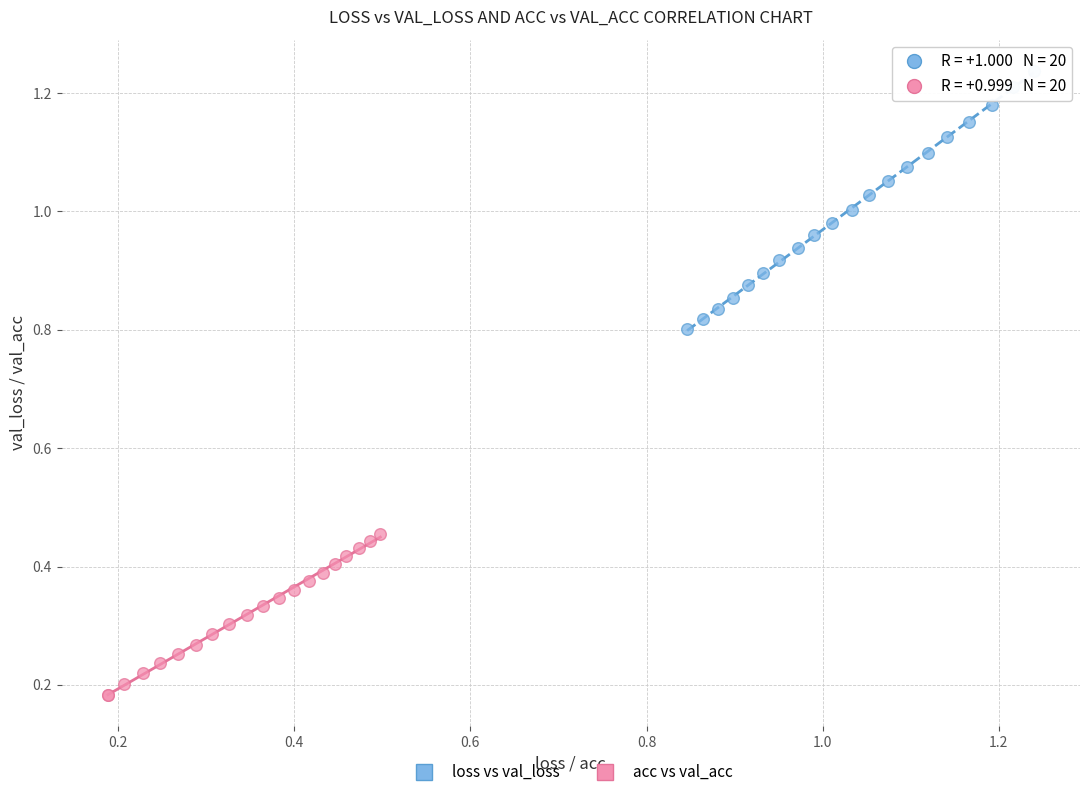

Which series contains the highest Y value?

loss vs val_loss